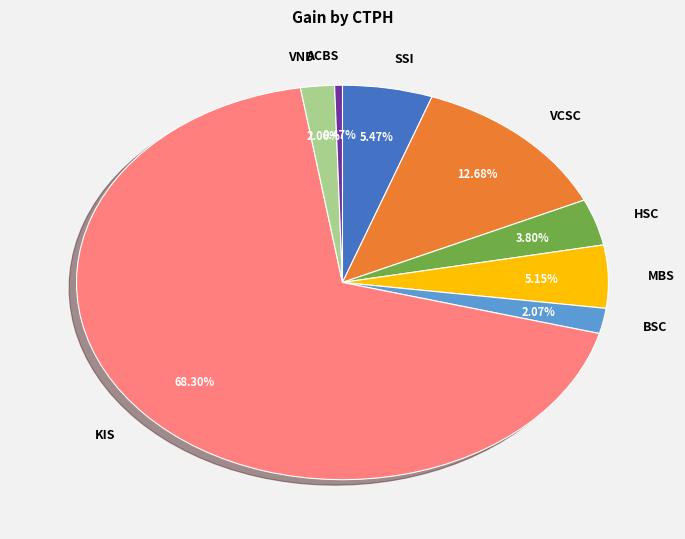

What percentage is the SSI slice, to the nearest percent?

5%